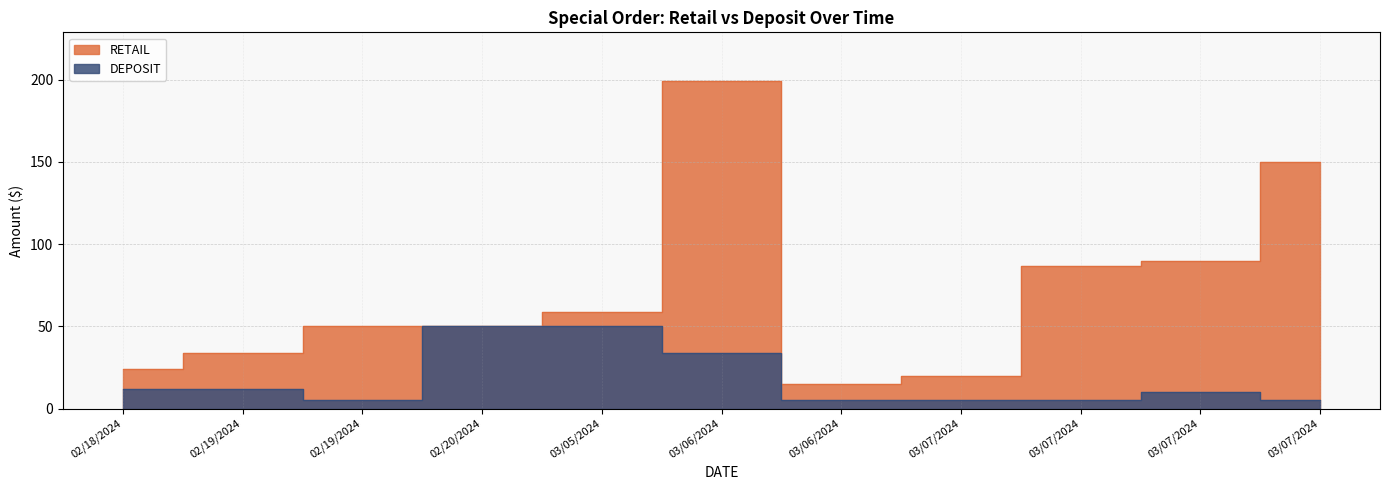

At which label does DEPOSIT reach its minimum?

02/19/2024